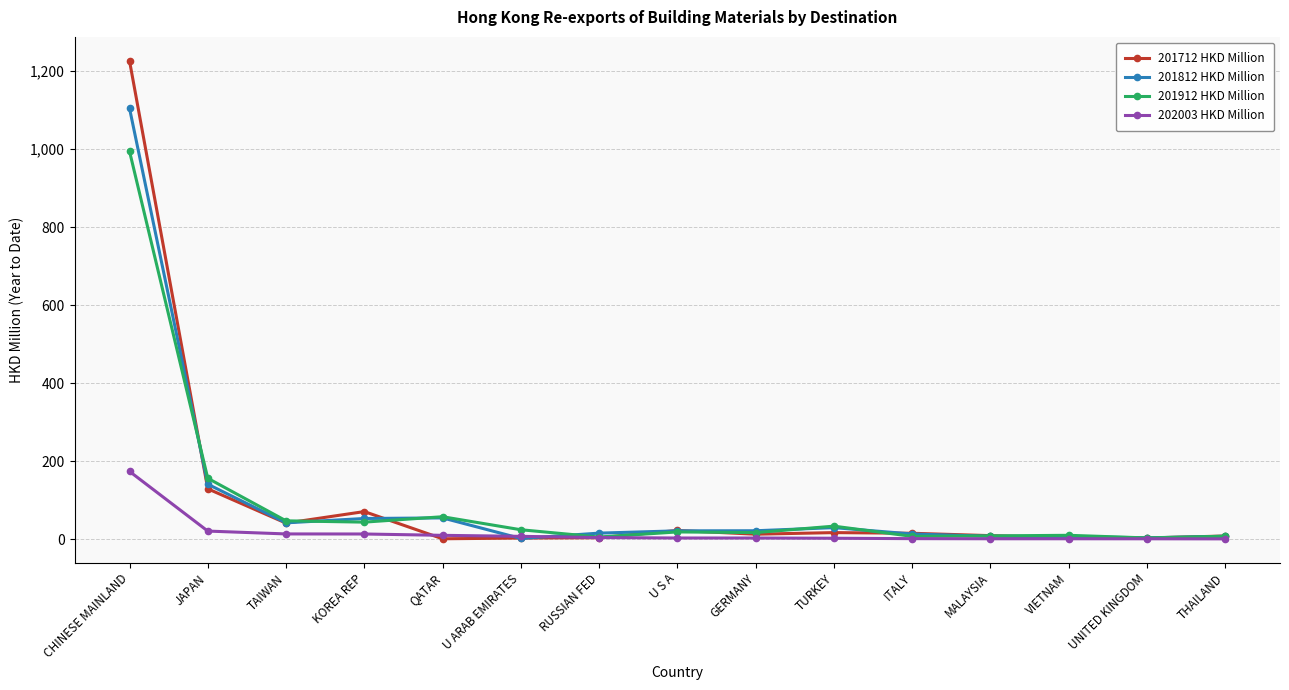

What is the value of the 201812 HKD Million point at the 14th from the left?

3.6